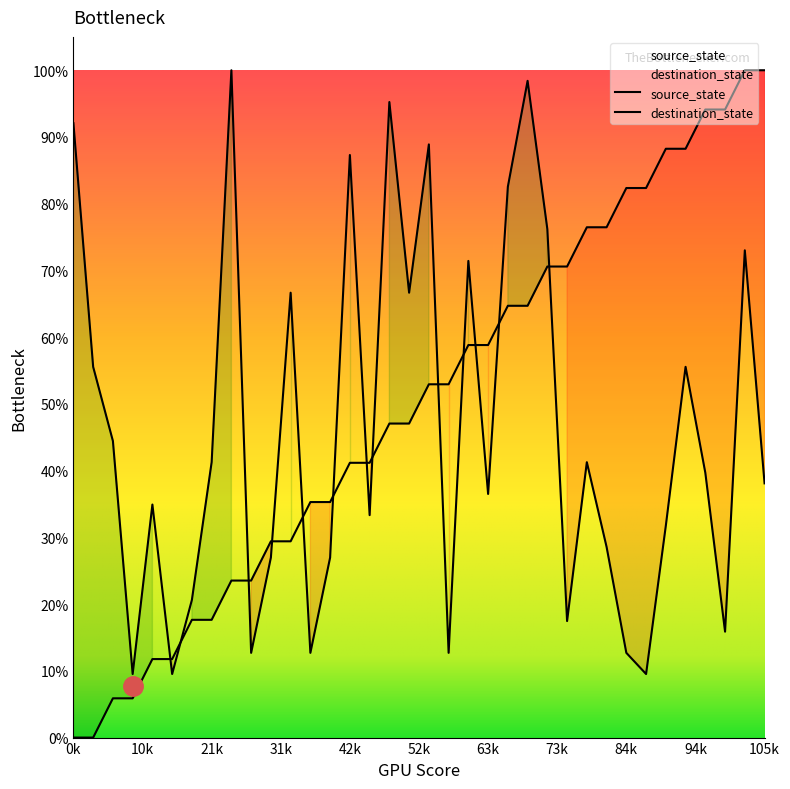

What is the value of the destination_state point at the 35th from the left?

0.7